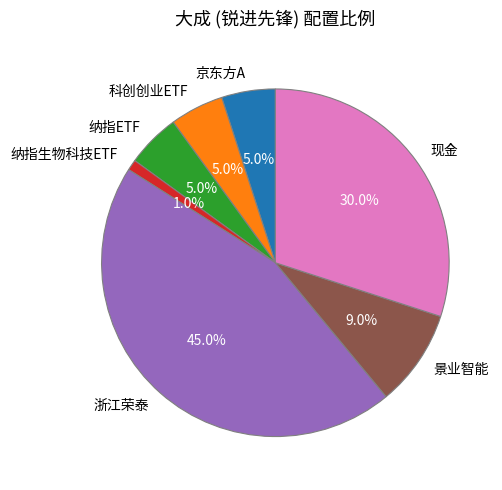

What percentage is the 京东方A slice, to the nearest percent?

5%